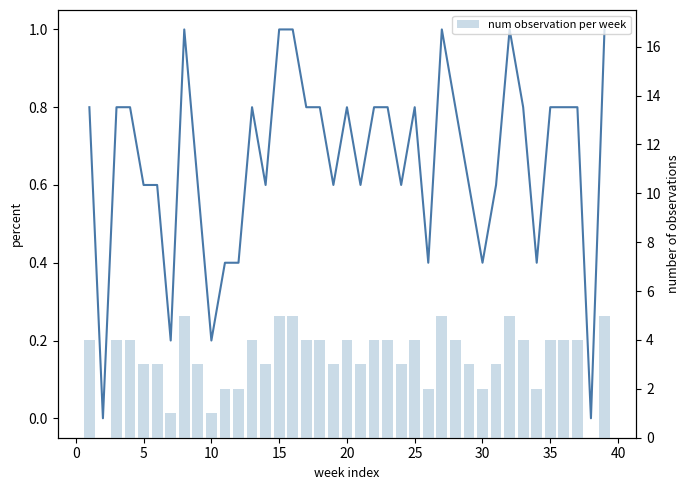

What is the difference between the maximum and minimum values in the Year (normalized) series?

1.0